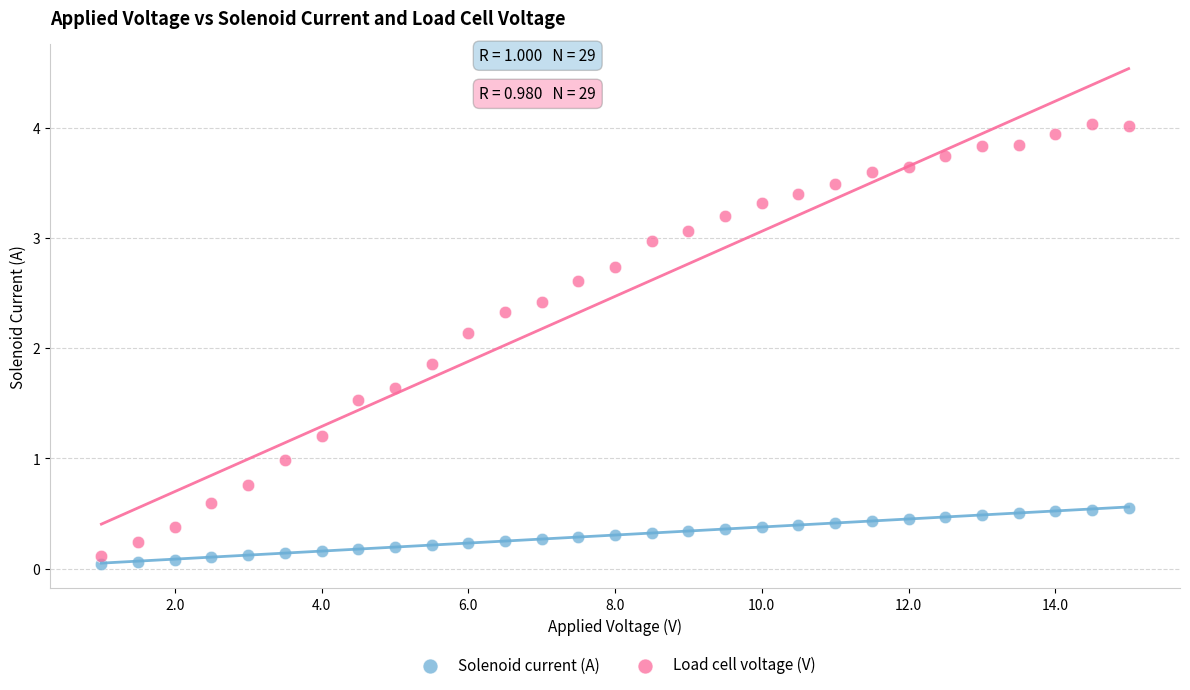

Which series contains the highest Y value?

Load cell voltage (V)